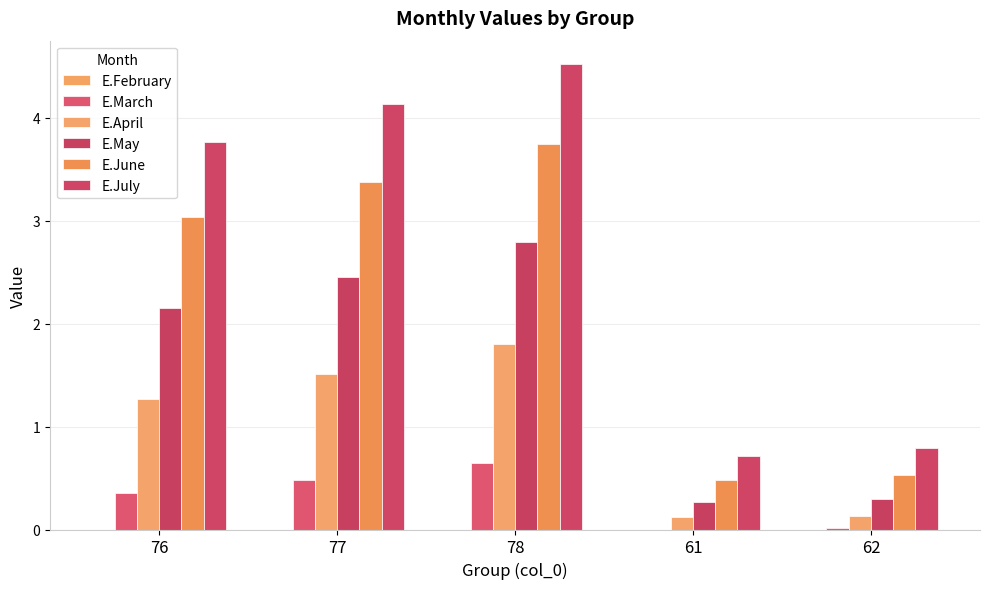

Which category has the highest value in the E.May series?

78